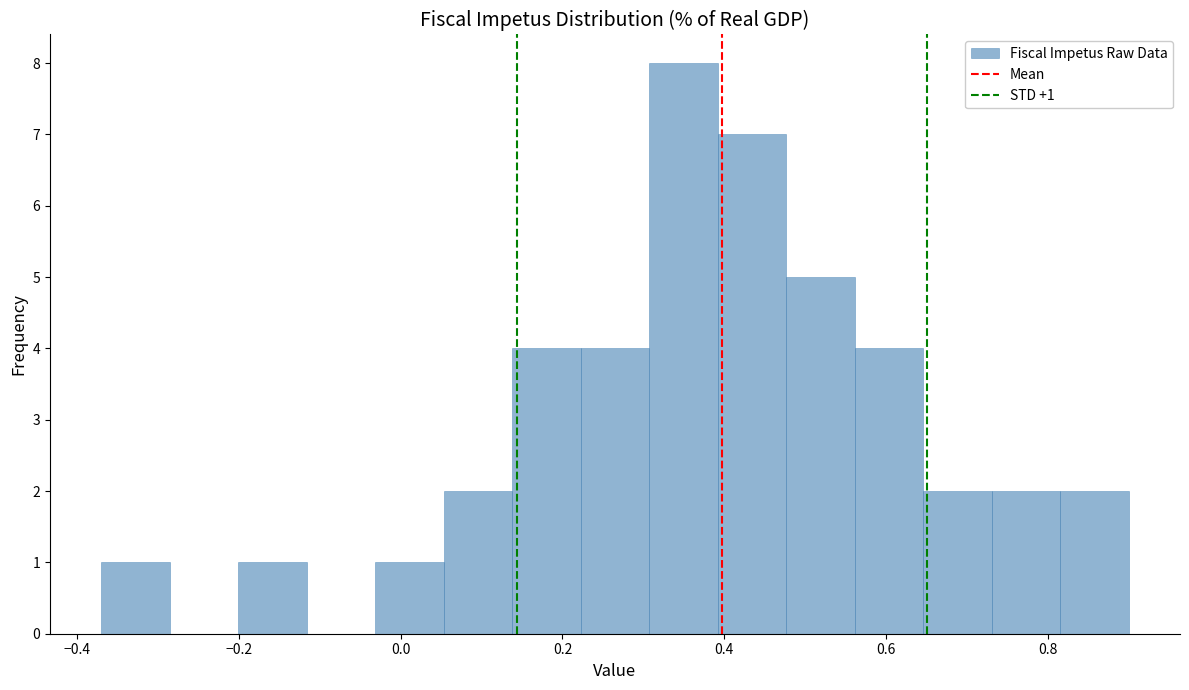

Over which range of the x-axis is the bar tallest?

0.30 to 0.40